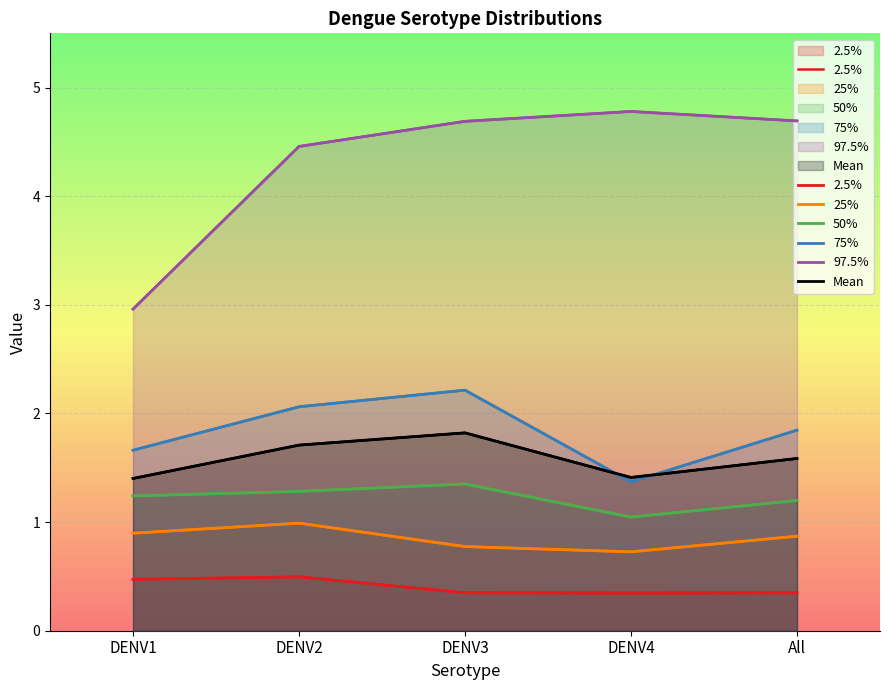

Which series has the largest range (max minus min)?

97.5%